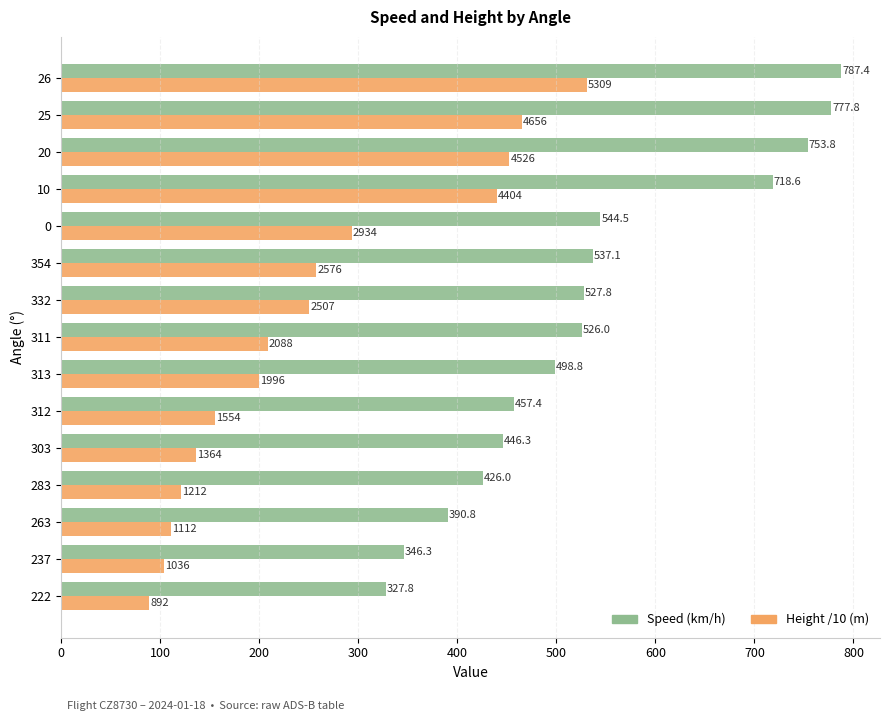

Rank the series at 0 from lowest to highest value.

Height /10 (m), Speed (km/h)